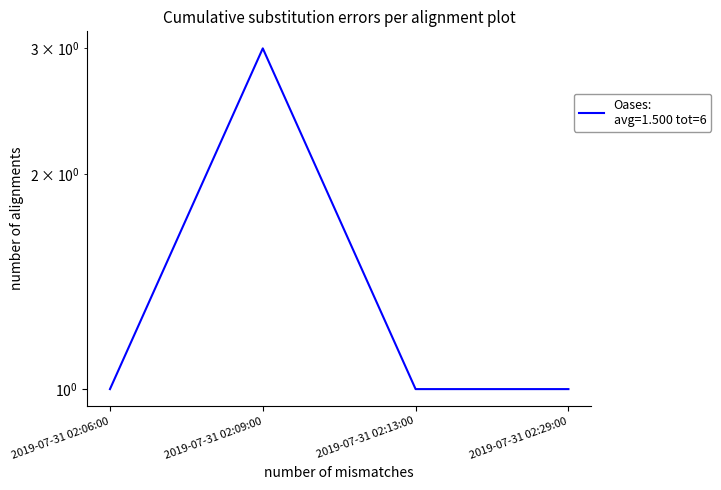

Where is the first local maximum?

2019-07-31 02:09:00